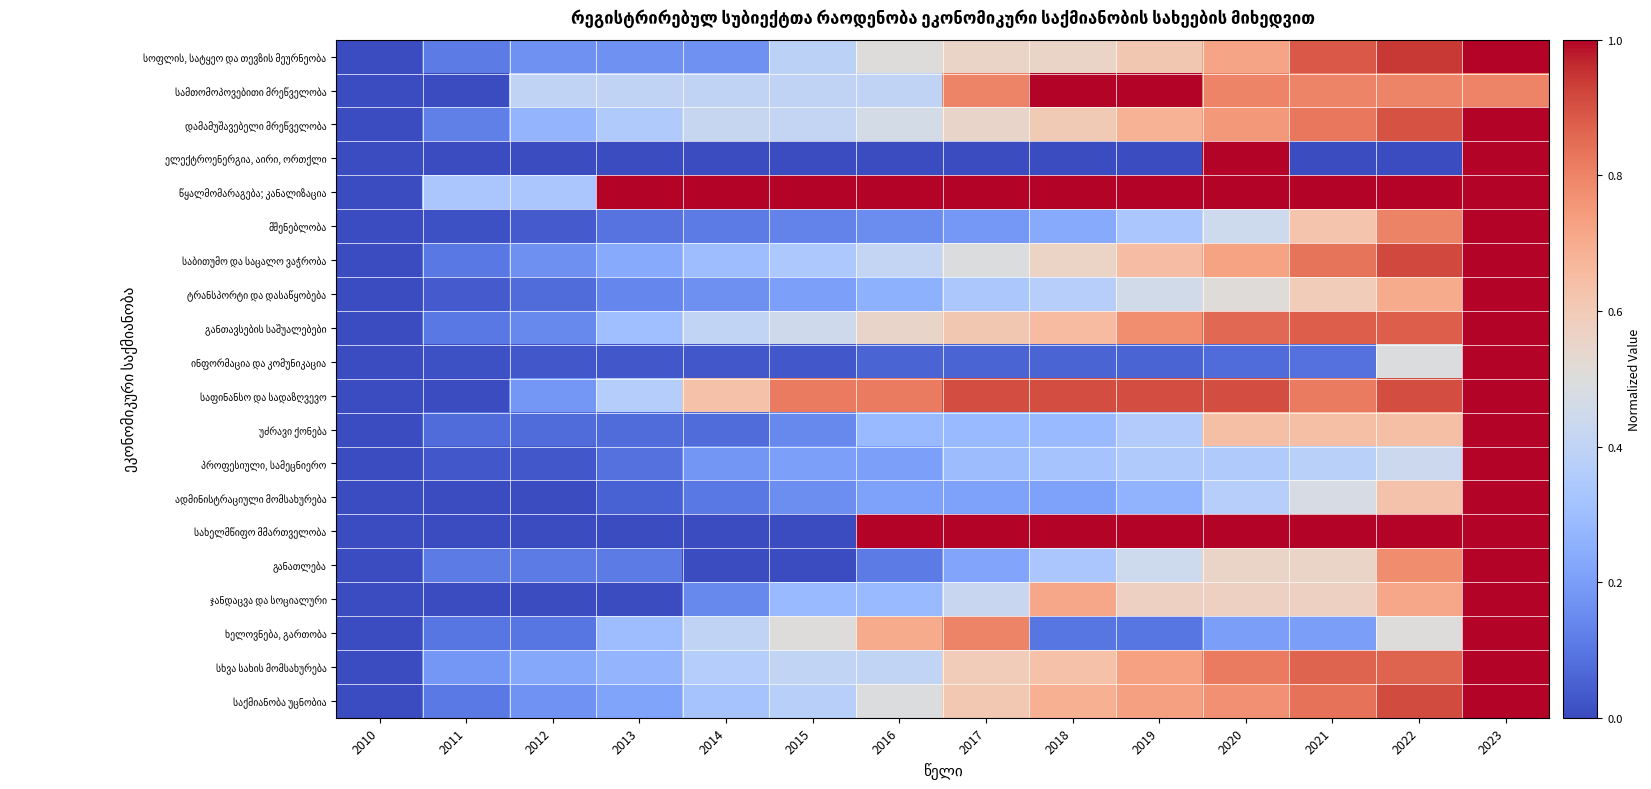

What is the maximum value shown in the chart?

1.0